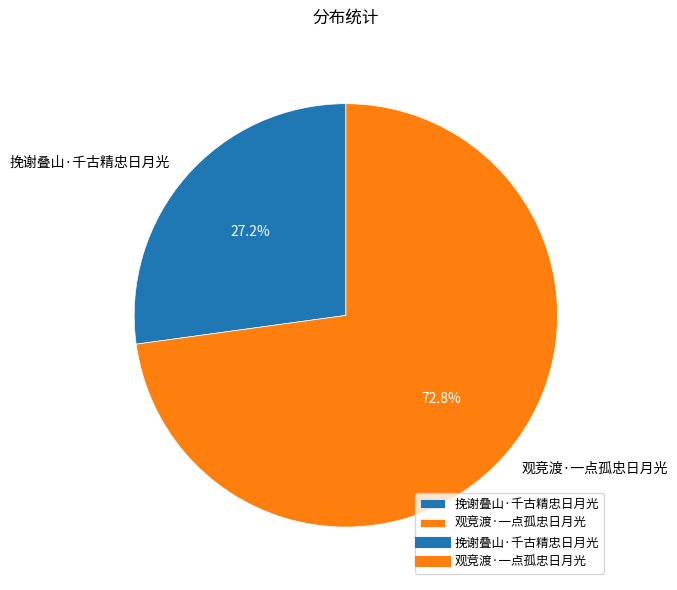

To the nearest percent, what is the difference between the 观竞渡·一点孤忠日月光 and 挽谢叠山·千古精忠日月光 slice percentages?

46%